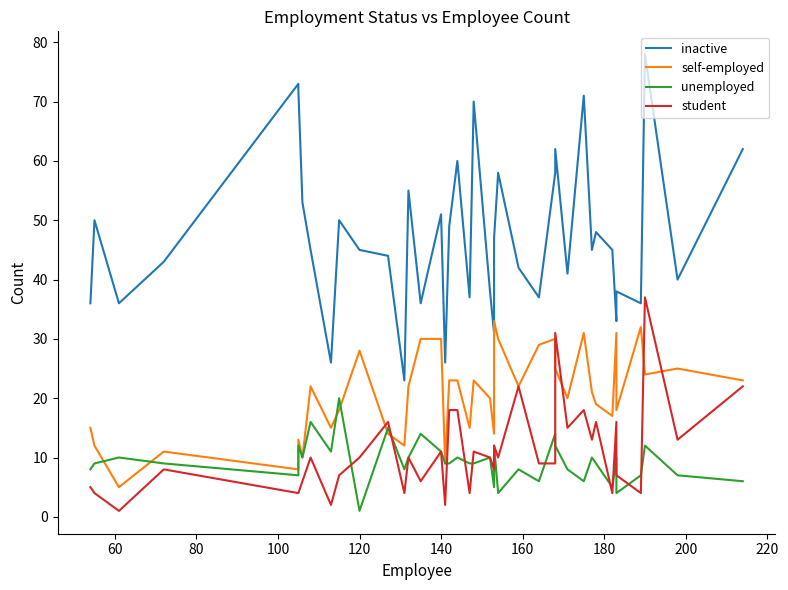

Which series has the largest total across all categories?

inactive